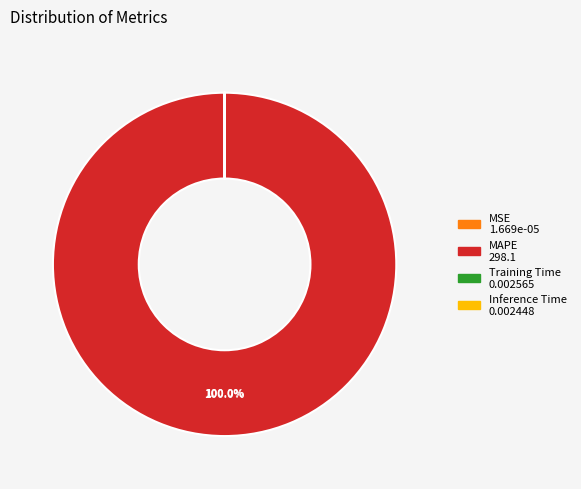

To the nearest percent, what portion does MAPE represent?

100%